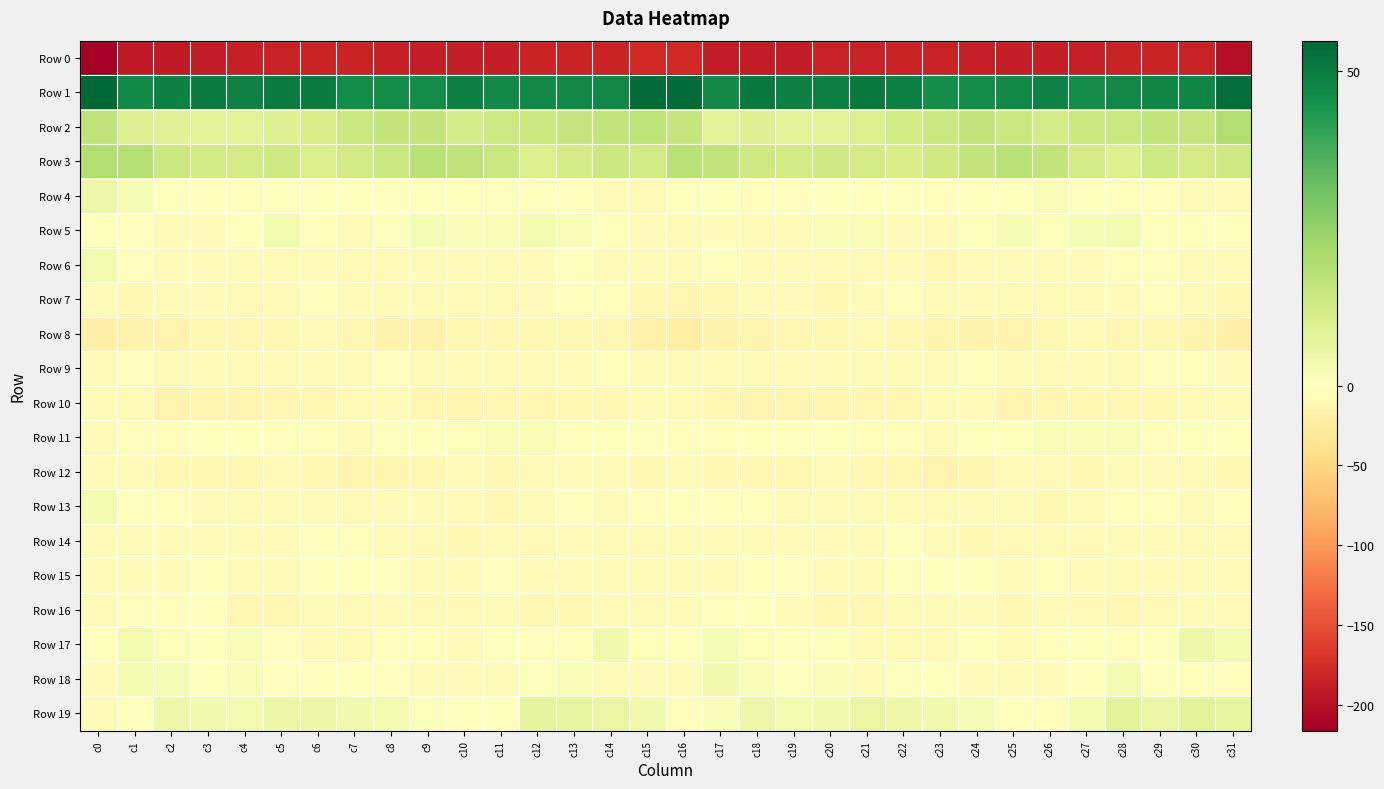

How many data points does each series have?

32